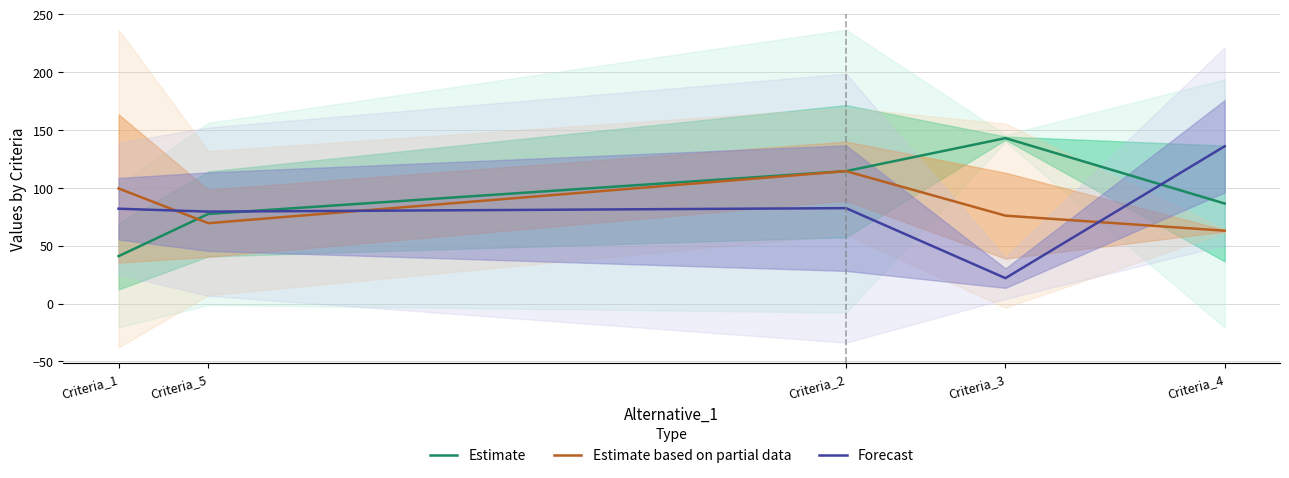

What is the difference between the maximum and minimum values in the Estimate based on partial data series?

51.5